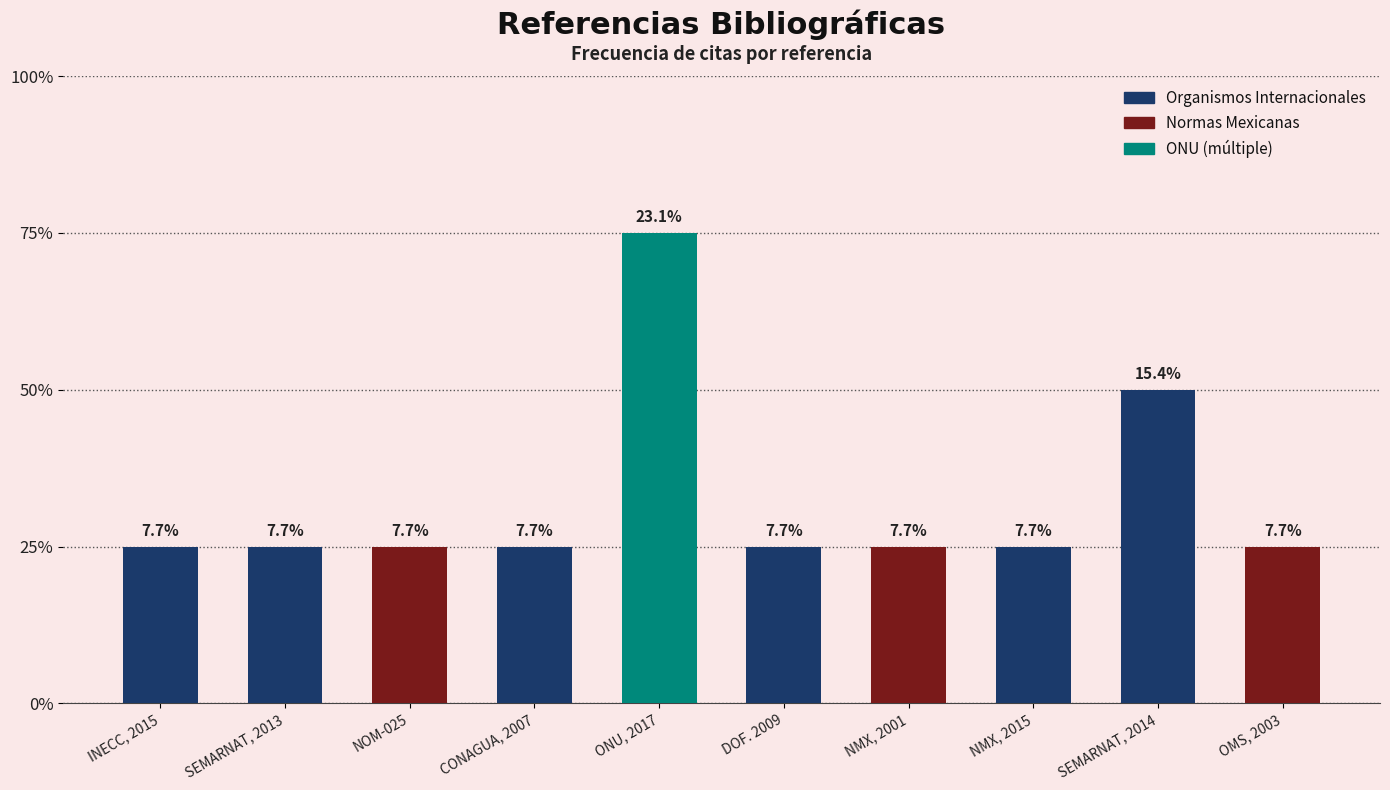

Reading right to left, what are all the values shown in this chart?

1	2	1	1	1	3	1	1	1	1